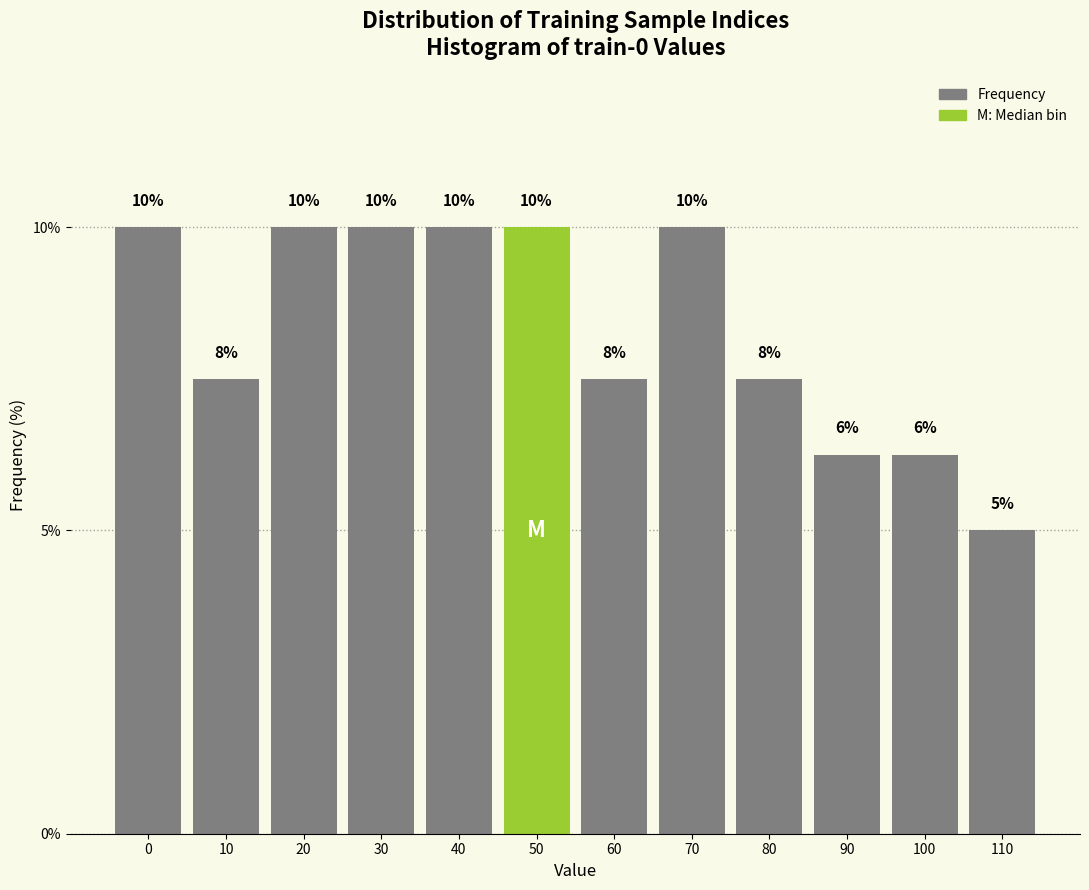

What is the smallest value displayed?

5.0